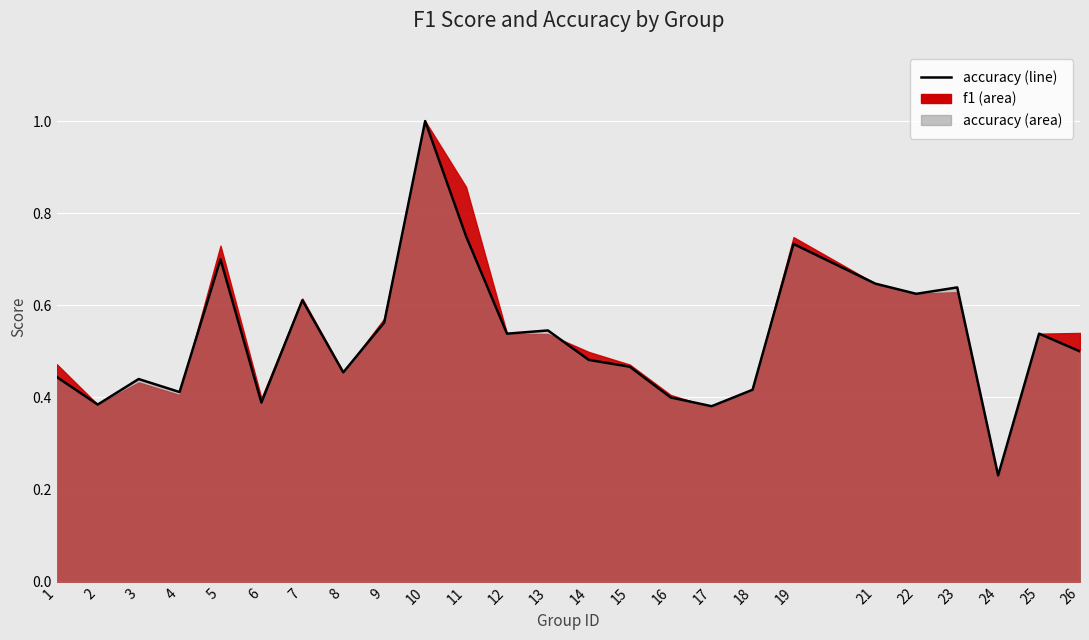

The value at 23 is 0.2. True or false?

False